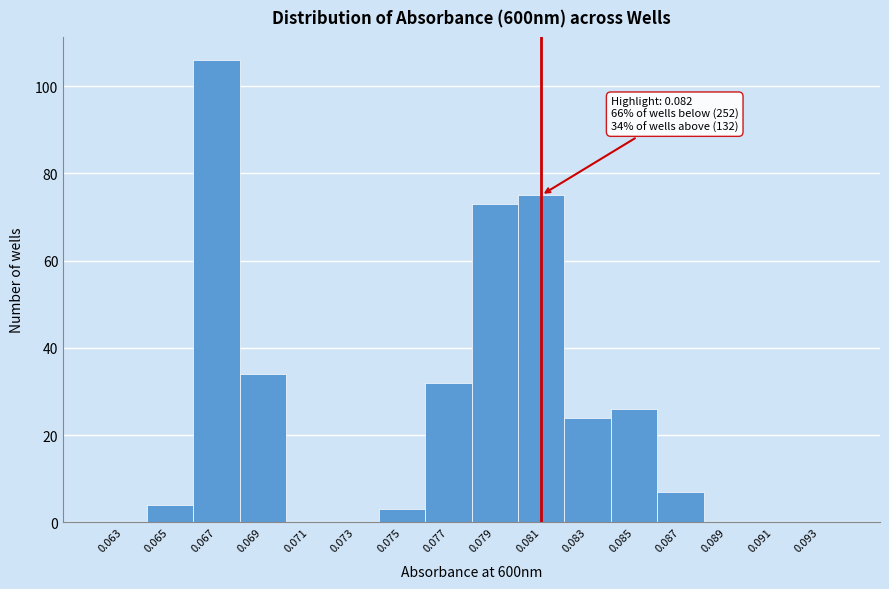

Reading right to left, extract all data points from this chart.

0.093=0	0.091=0	0.089=0	0.087=7	0.085=26	0.083=24	0.081=75	0.079=73	0.077=32	0.075=3	0.073=0	0.071=0	0.069=34	0.067=106	0.065=4	0.063=0